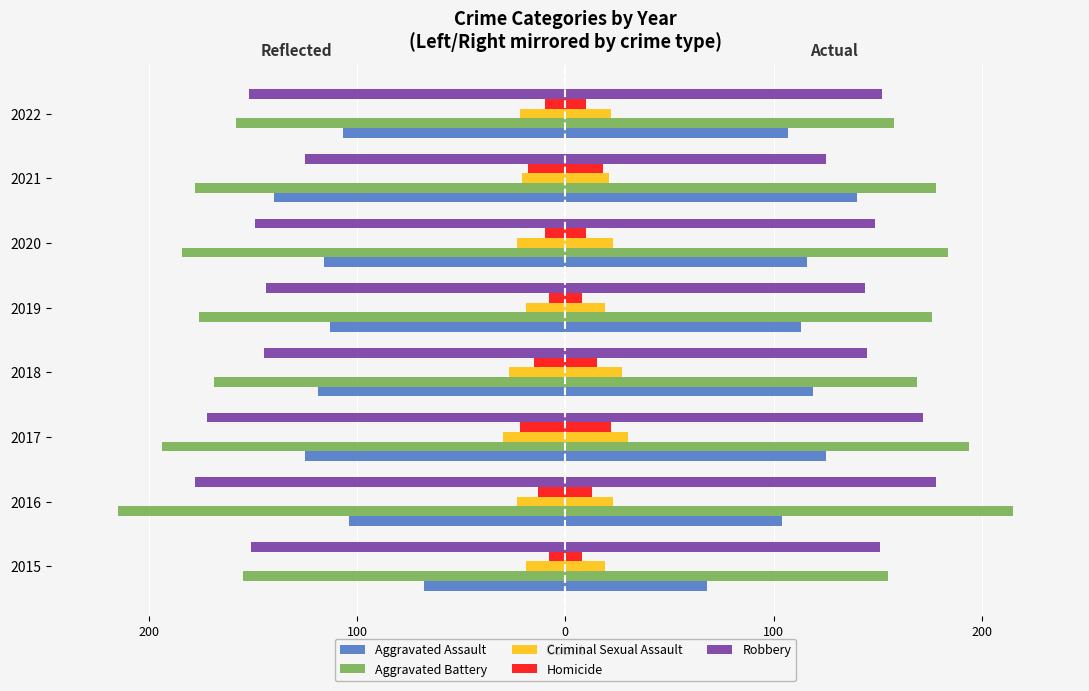

Which series has the largest range (max minus min)?

Aggravated Assault